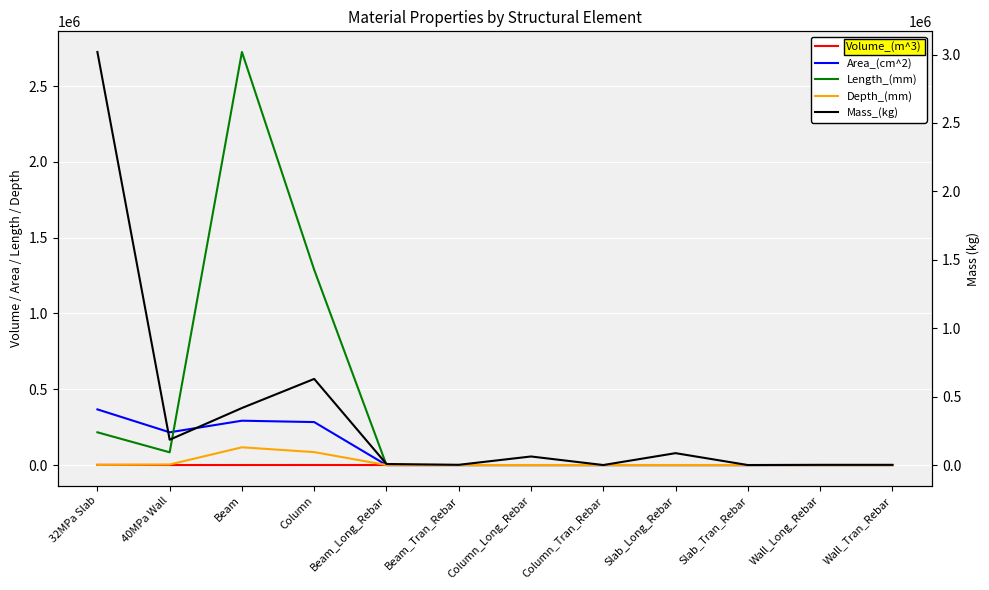

At Column_Tran_Rebar, list the series in order from largest to smallest.

Mass_(kg), Volume_(m^3), Area_(cm^2), Length_(mm), Depth_(mm)